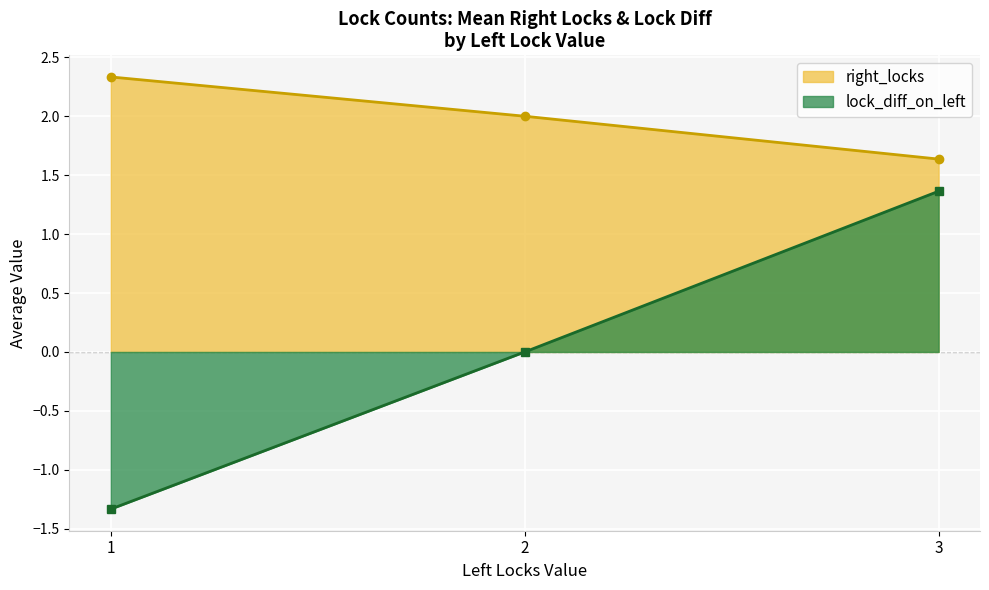

What is the total value across all series at 3?

3.0